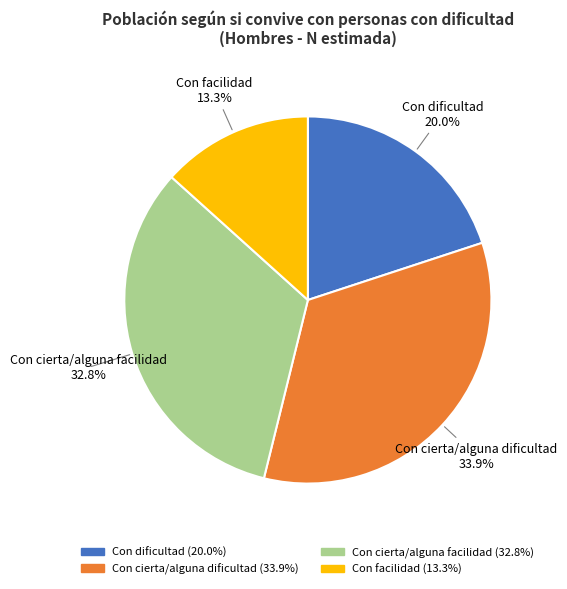

How many slices are in this pie chart?

4